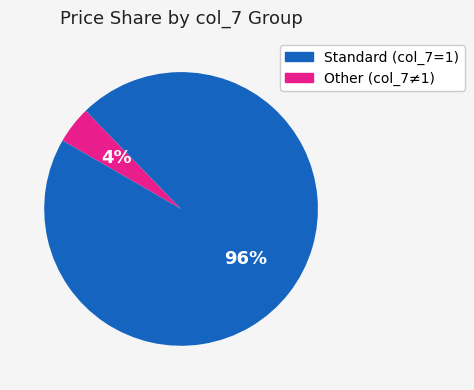

To the nearest percent, what is the average slice percentage?

50%